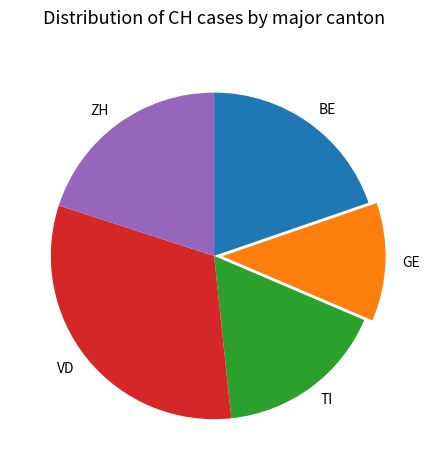

Is there any slice that represents more than half of the pie?

No